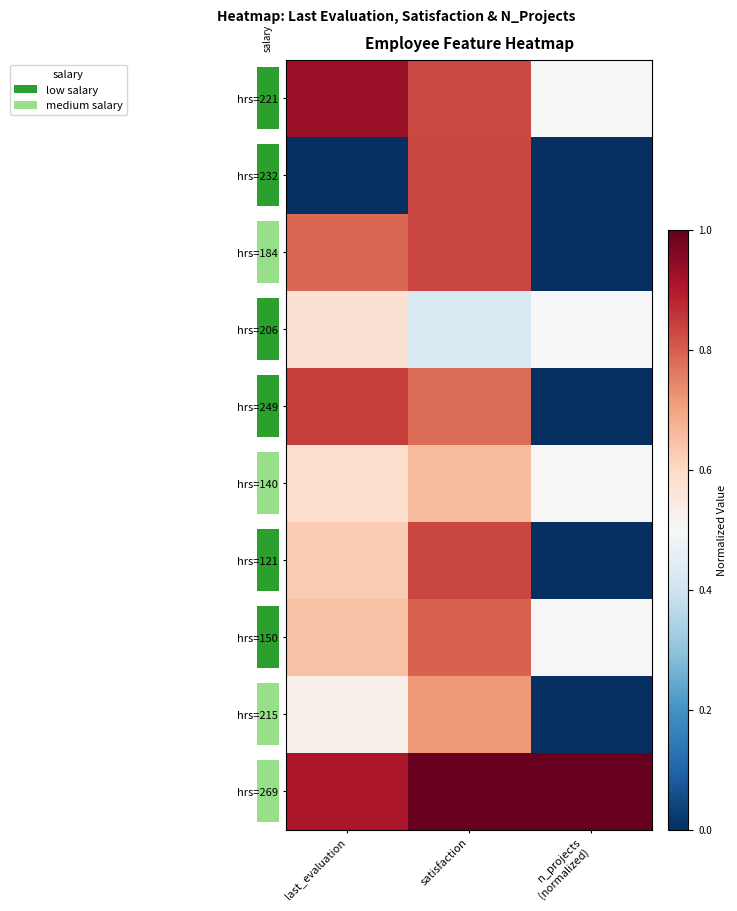

Count the hrs=121 values in the range 0 to 1.

3